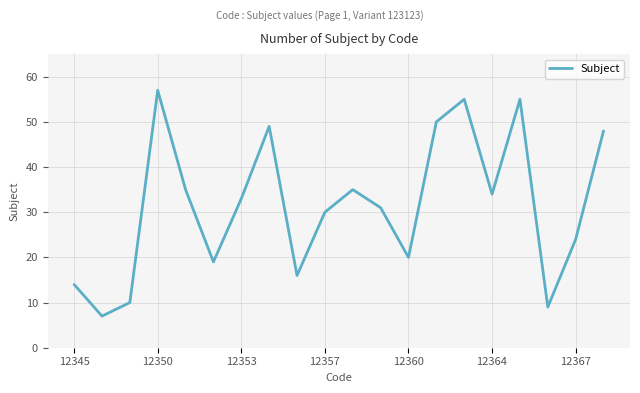

What is the difference between the maximum and minimum values?

50